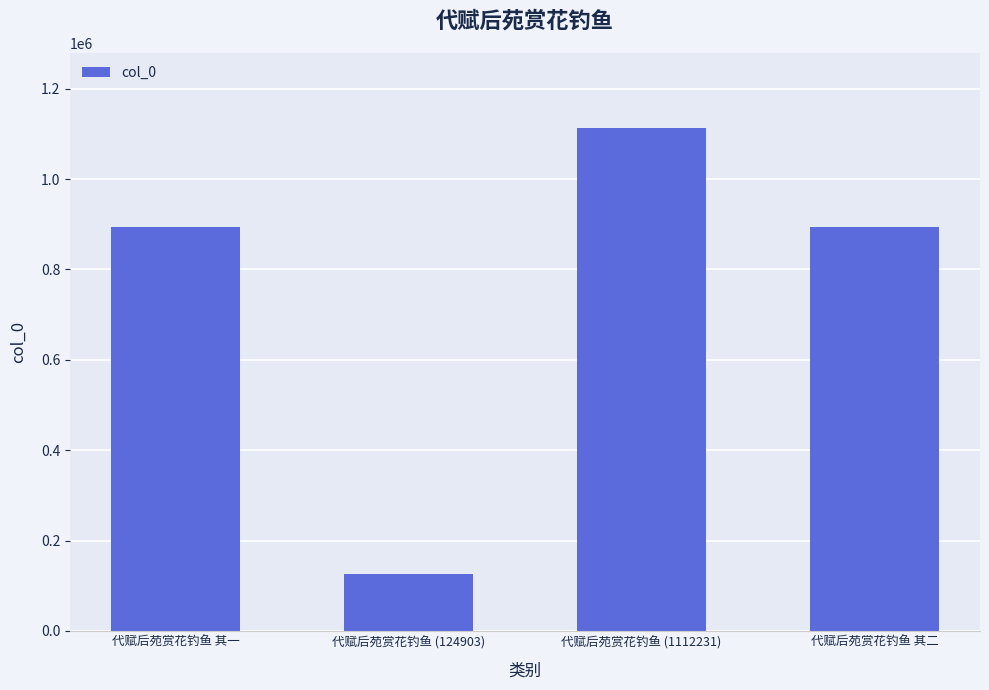

What is the label of the 1st bar from the right?

代赋后苑赏花钓鱼 其二